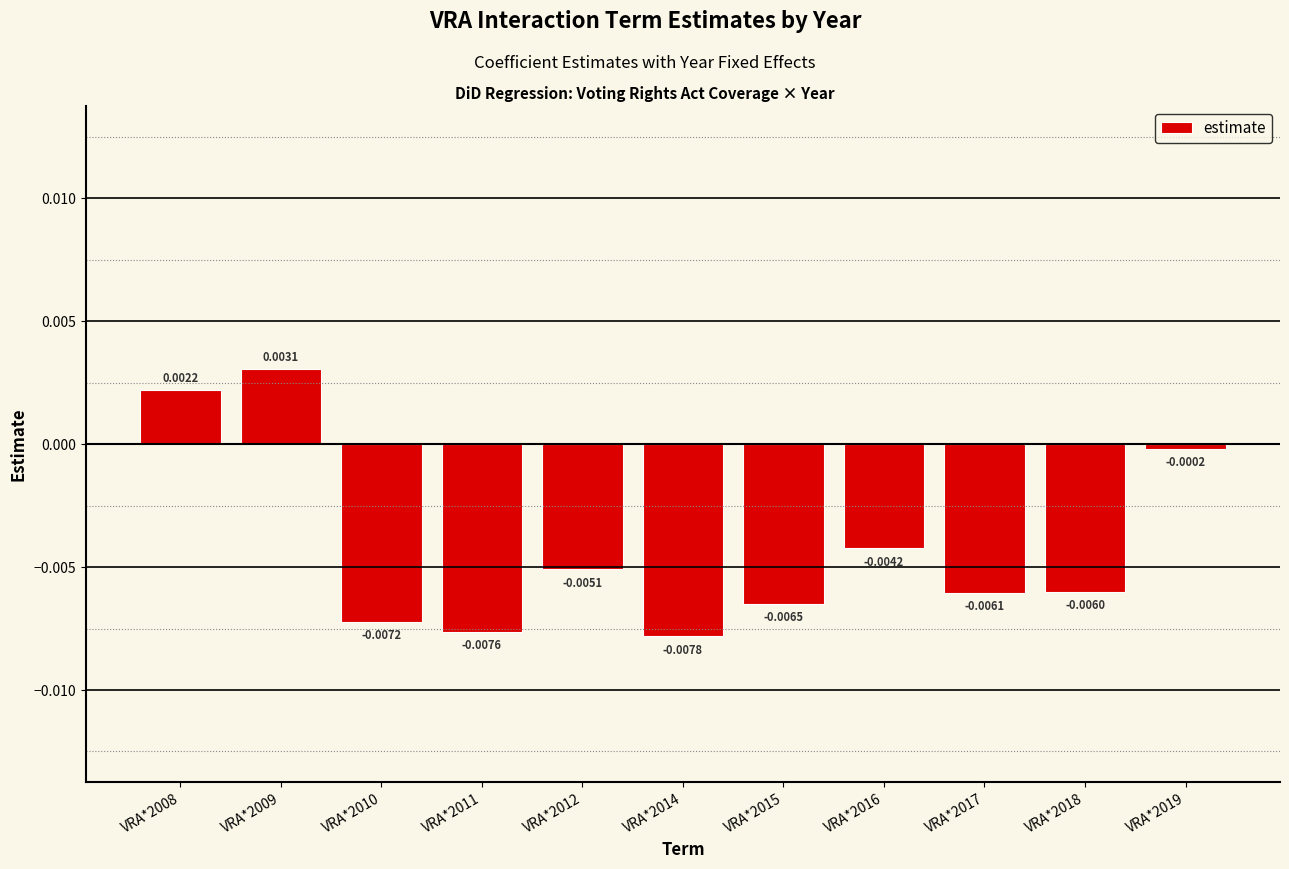

List the labels in order of value, smallest first.

VRA*2014, VRA*2011, VRA*2010, VRA*2015, VRA*2017, VRA*2018, VRA*2012, VRA*2016, VRA*2019, VRA*2008, VRA*2009